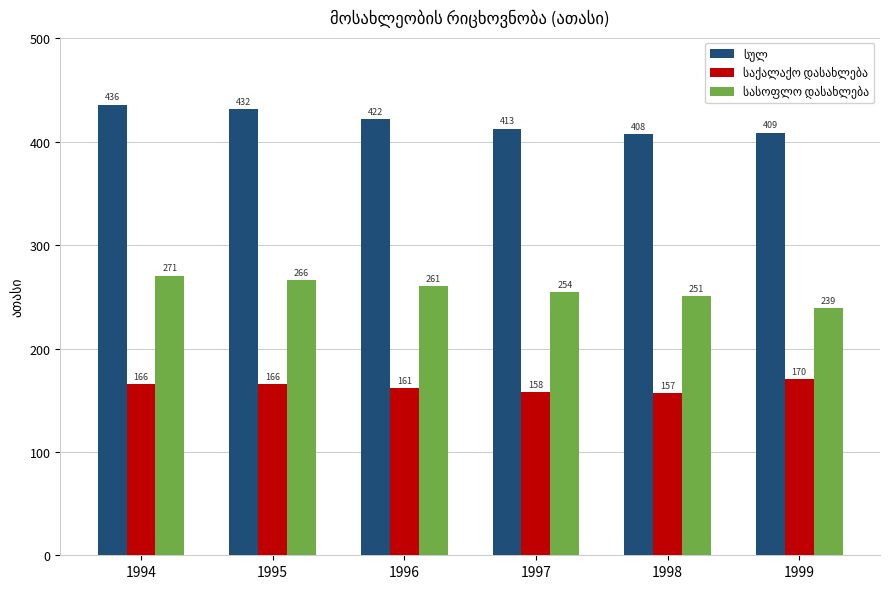

Count the number of data series in this chart.

3